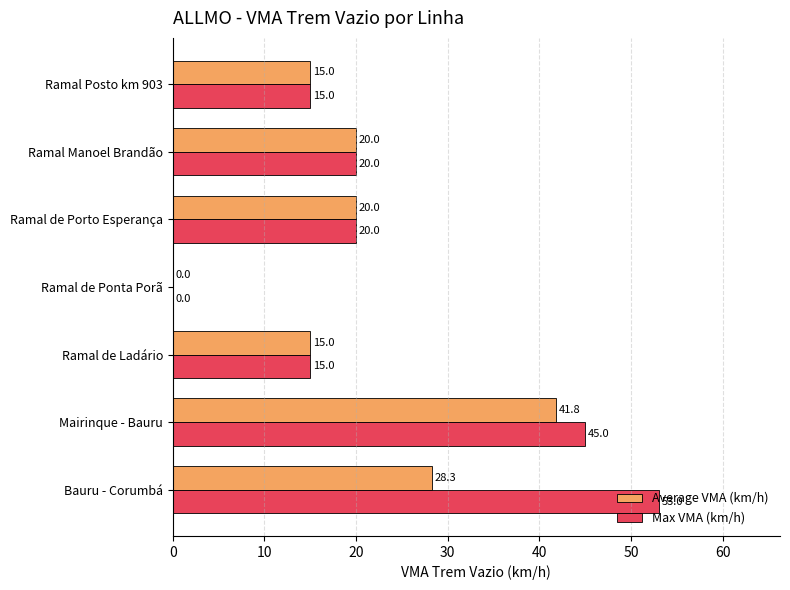

What is the sum of all Max VMA (km/h) values?

168.0